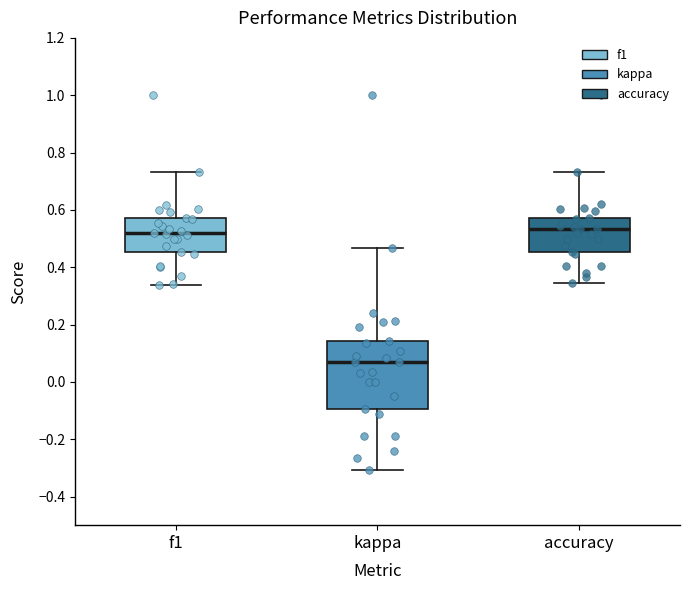

Reading left to right, read every box against the y-axis: the position of its median line, the range the box covers, and the ends of its whiskers. The values are not printed on the chart, so give them approximately, as read against the axis.

f1: median 0.52, box 0.46 to 0.58, whiskers 0.34 to 0.74
kappa: median 0.06, box -0.10 to 0.14, whiskers -0.30 to 0.46
accuracy: median 0.54, box 0.46 to 0.58, whiskers 0.34 to 0.74